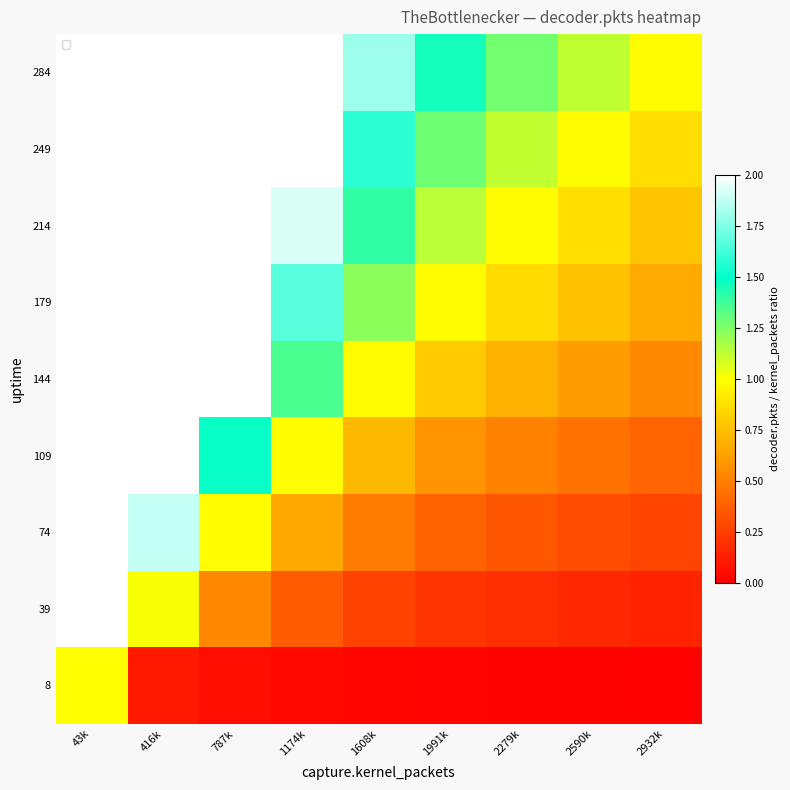

How many data points does each series have?

9